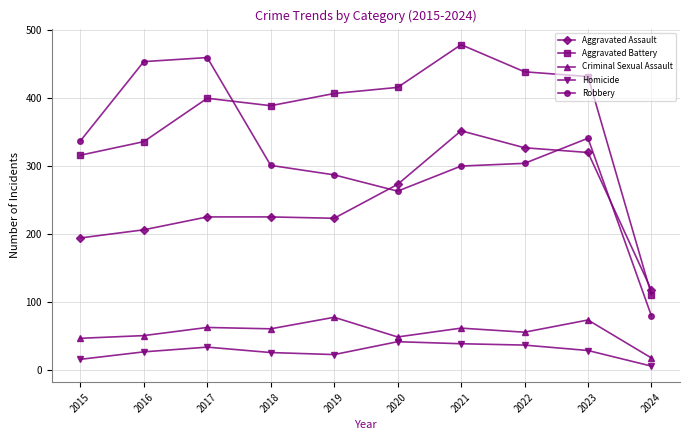

How many lines are shown in the chart?

5